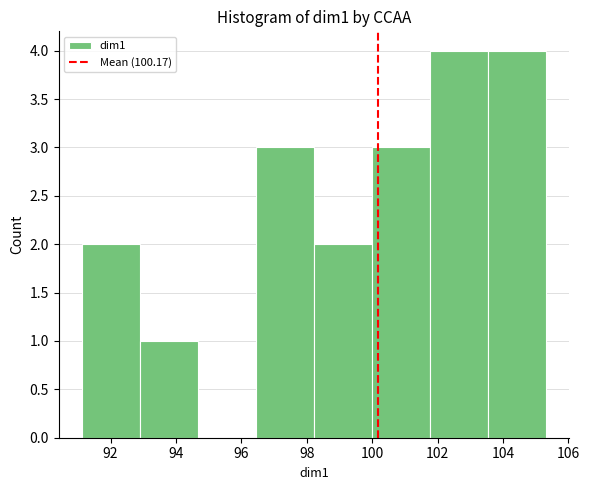

How tall is the bar that spans 92.8 to 94.6 on the x-axis? Neither the bar edges nor the heights are printed on the chart, so give them approximately, as read against the axes.

1